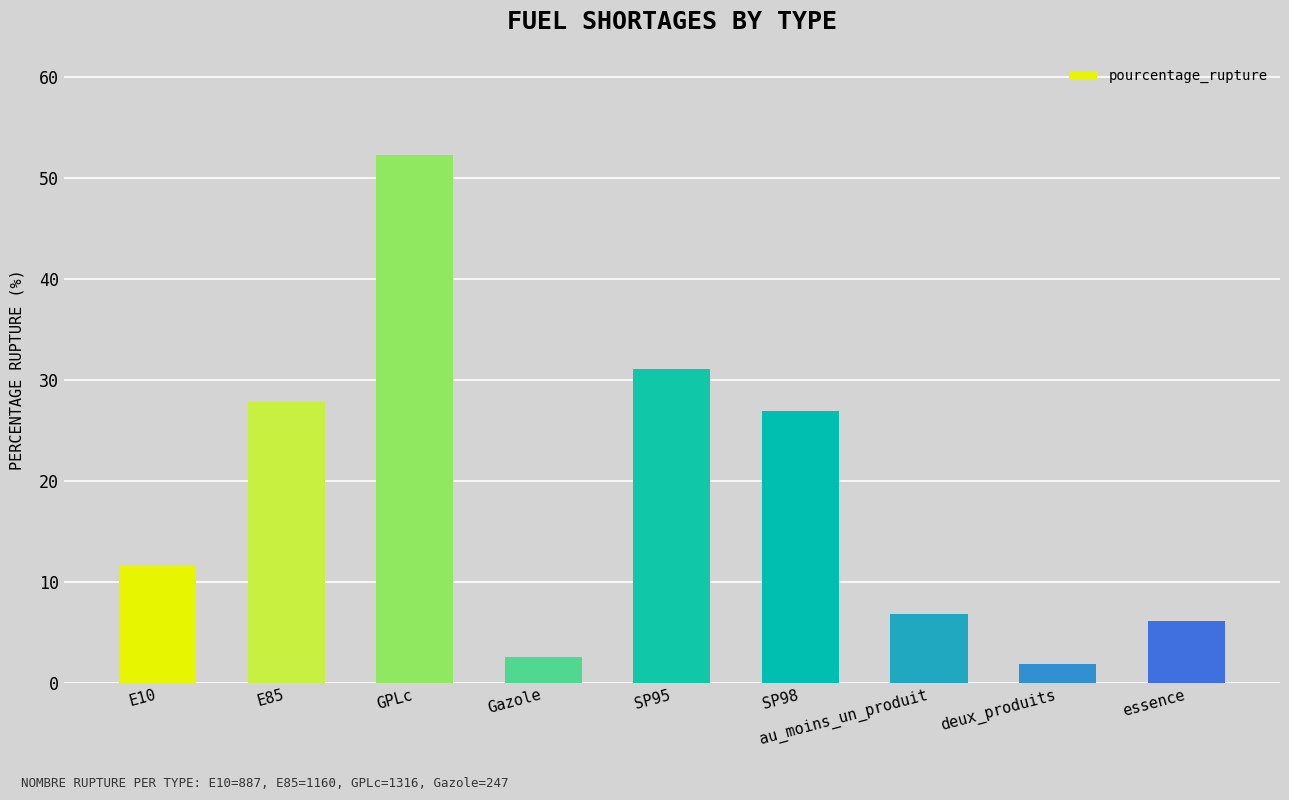

The chart shows a value of 5.5 at E10. True or false?

False